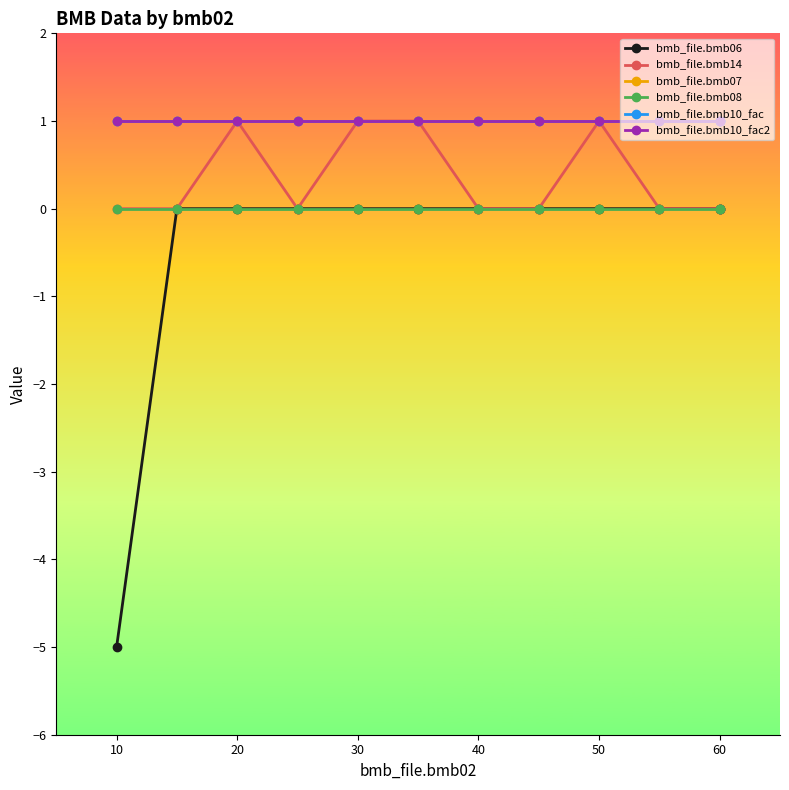

Between 10 and 10, which series saw the biggest shift?

bmb_file.bmb06